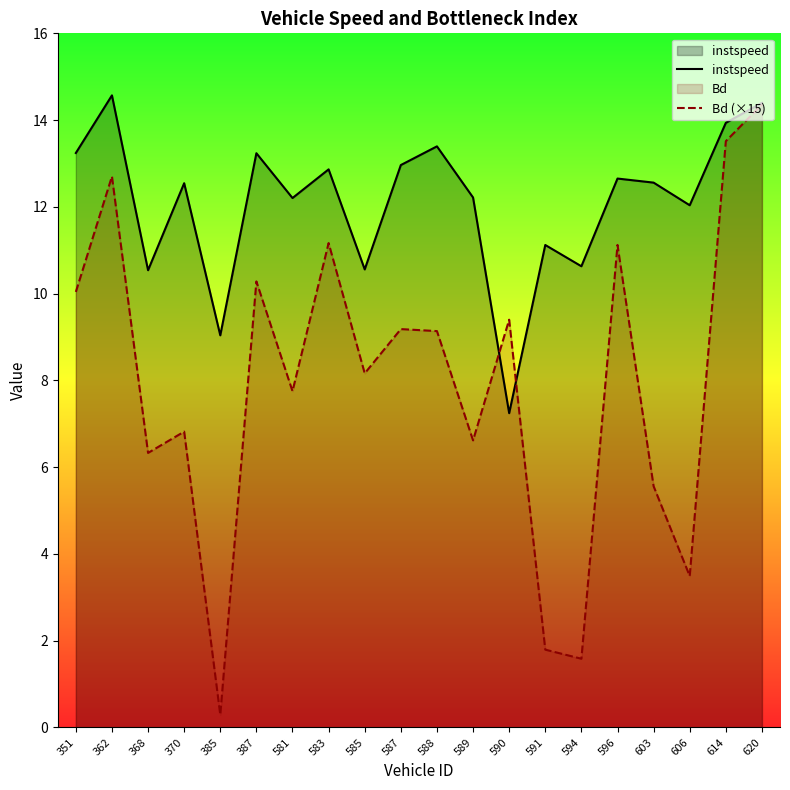

How many lines are shown in the chart?

2